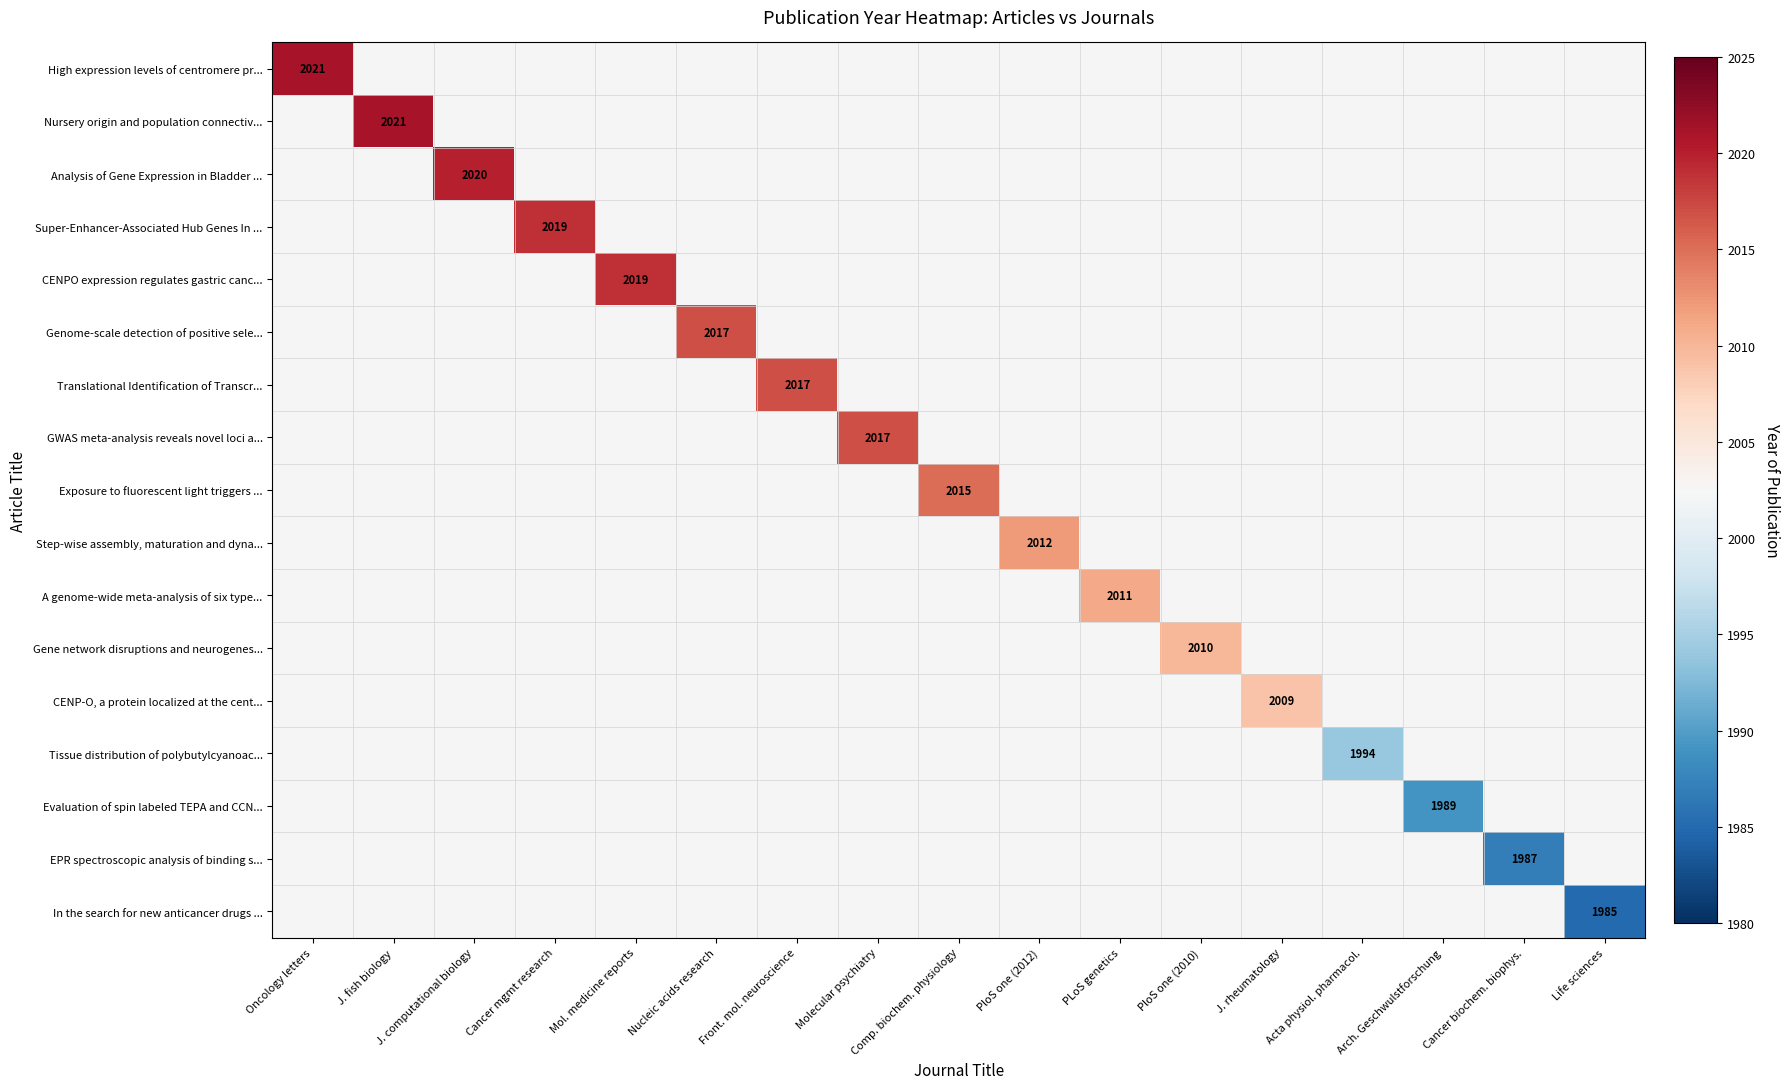

The value of Translational Identification of Transcr... at Front. mol. neuroscience is 1066. True or false?

False